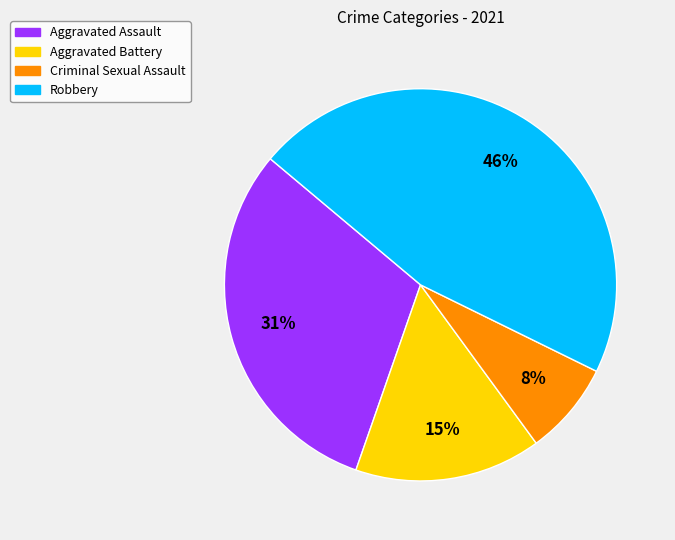

The Robbery slice represents 41% of the pie. True or false?

False